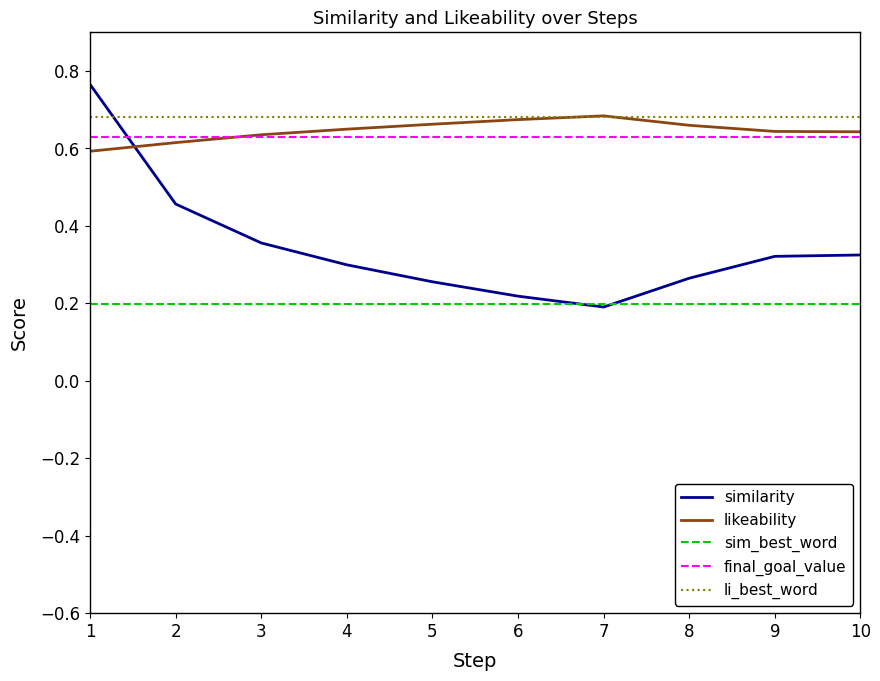

True or false: likeability and sim_best_word cross at least once.

False